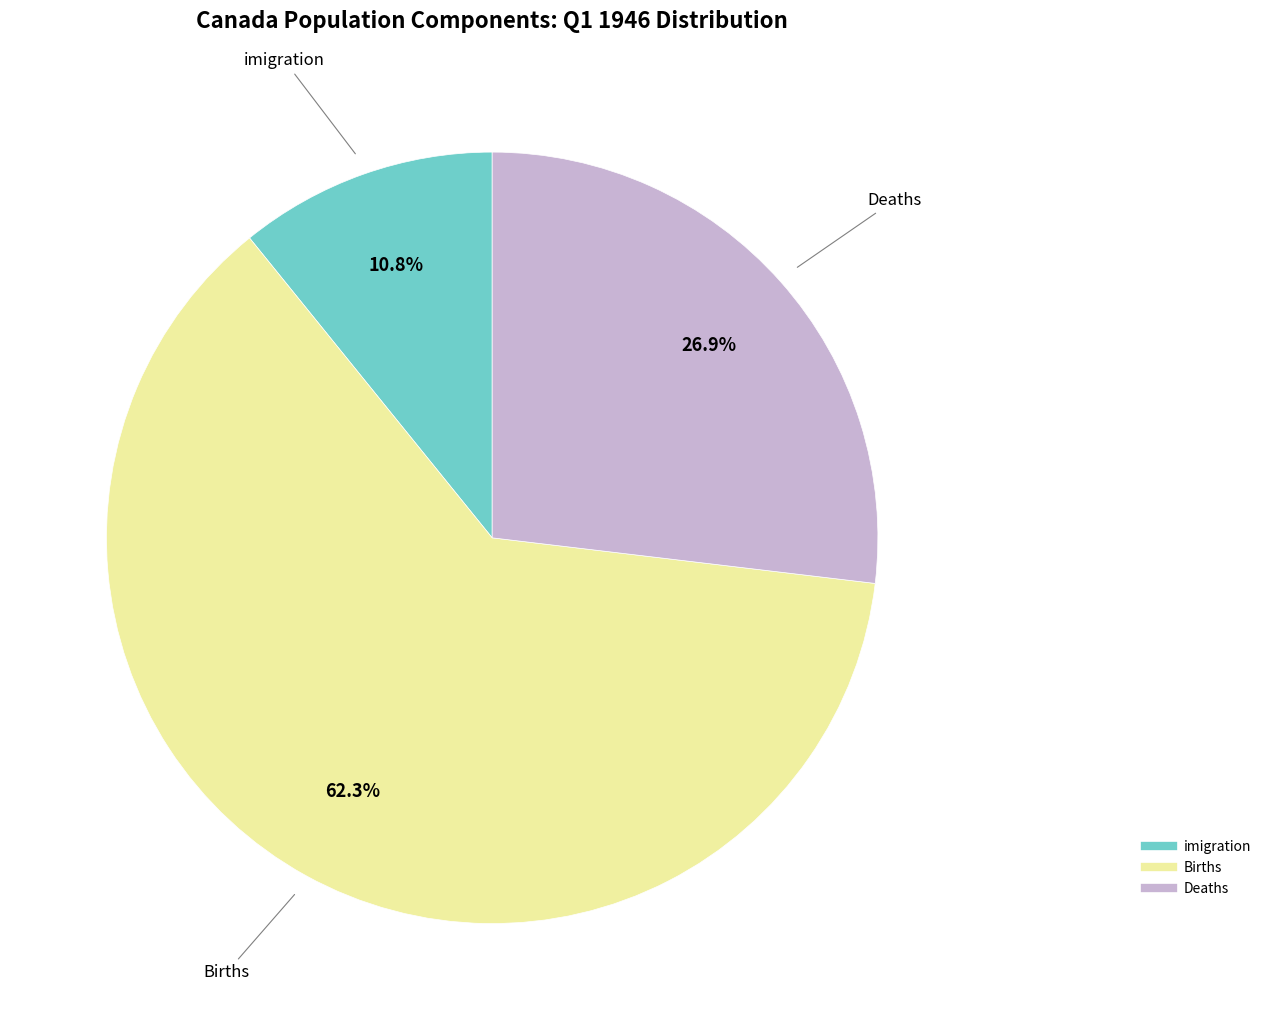

Does any single category account for the majority?

Yes